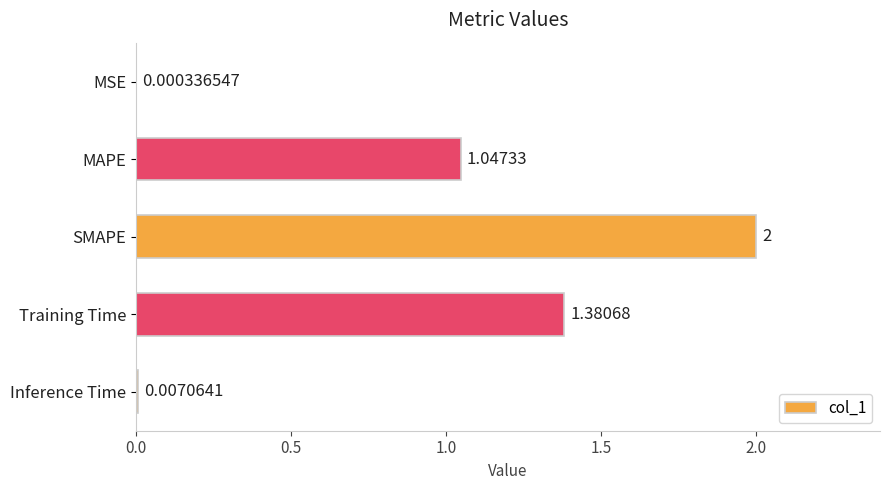

What is the sum of all values?

4.4